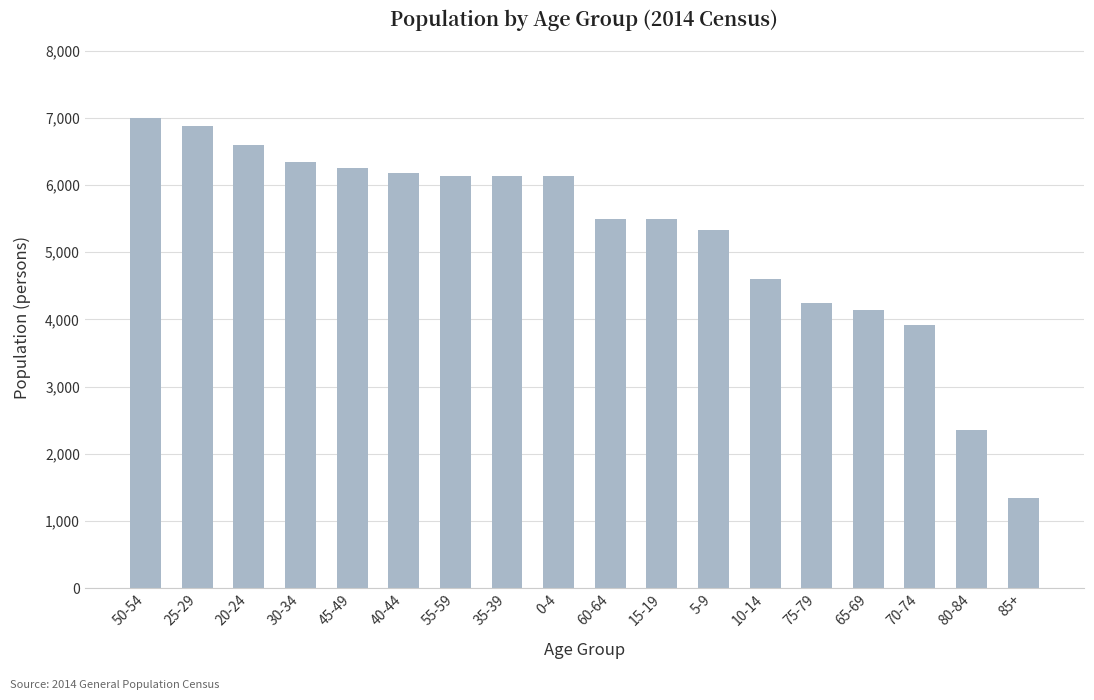

What is the average value?

5254